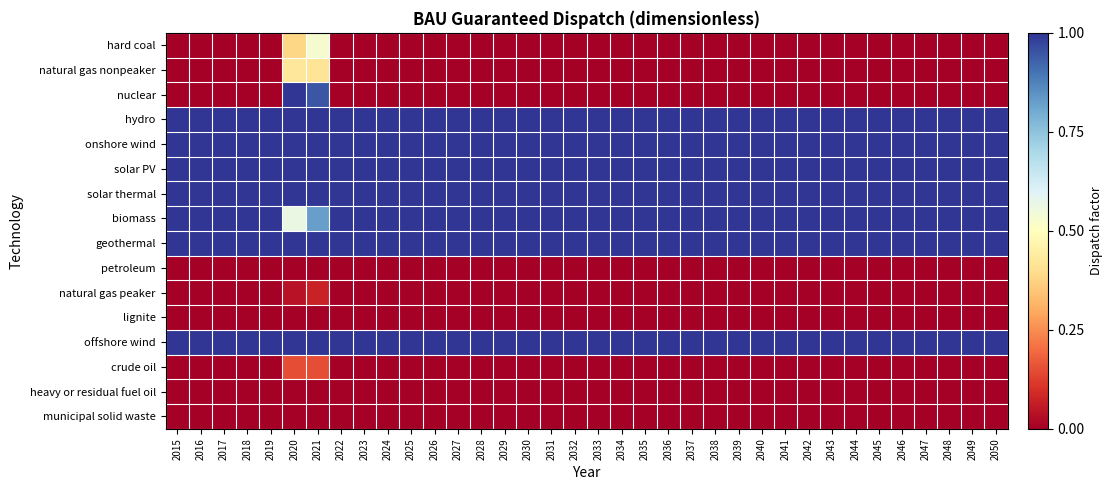

Which series has the largest range (max minus min)?

nuclear